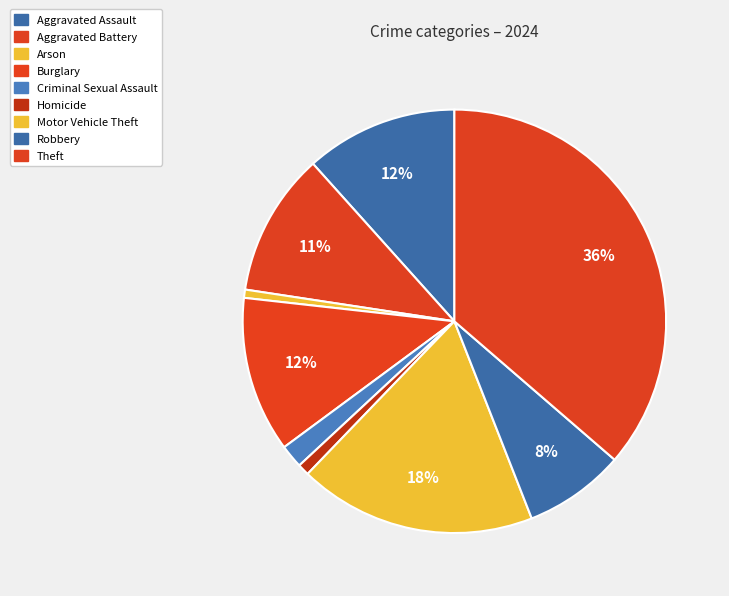

Combined, do Theft and Criminal Sexual Assault account for over 50%?

No